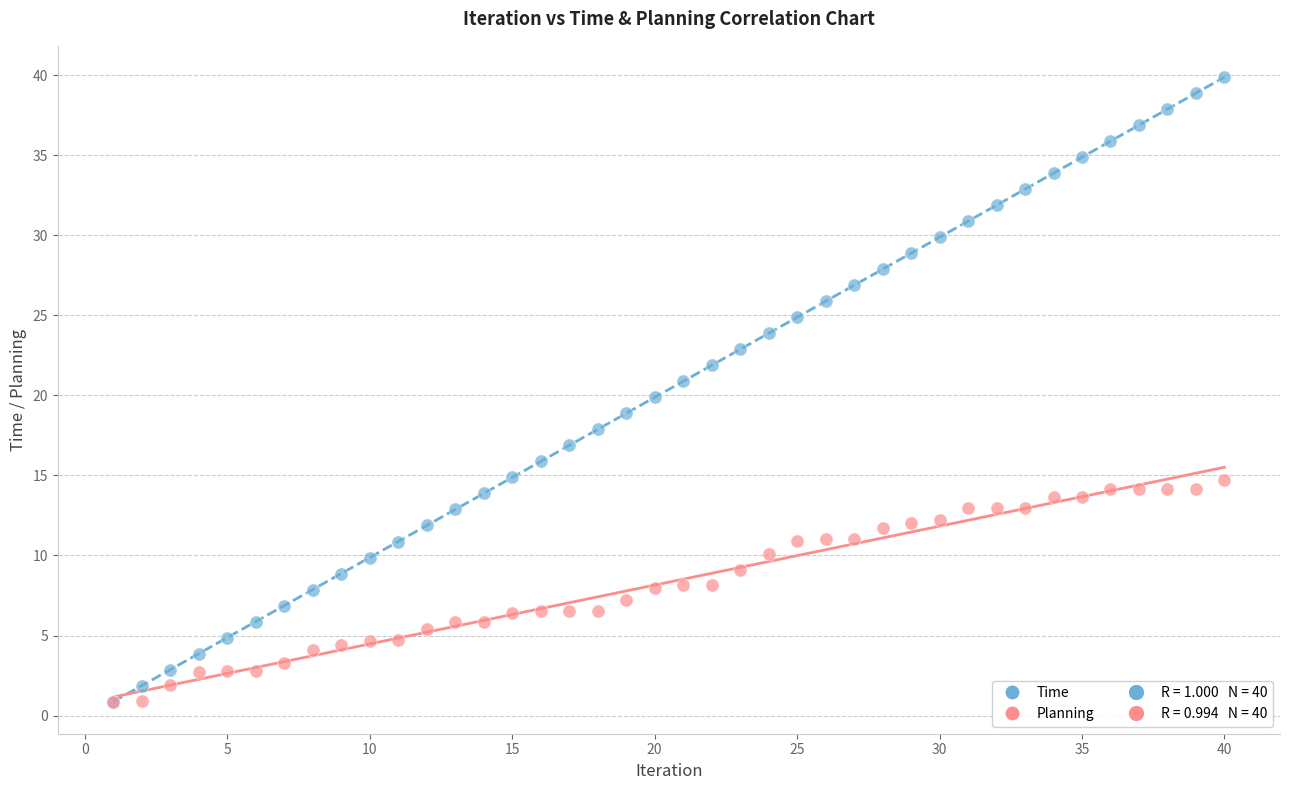

Which series has the widest spread of Y values?

Time